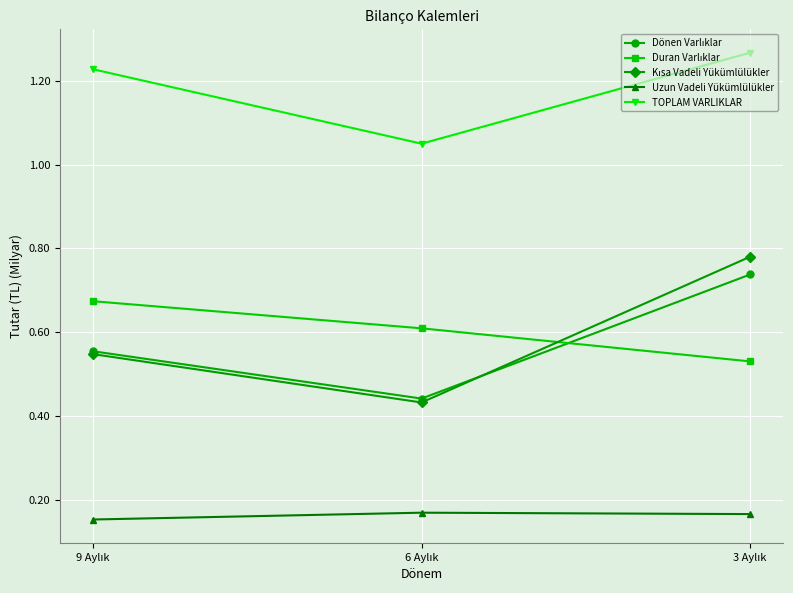

At how many categories does at least one series exceed 1?

3